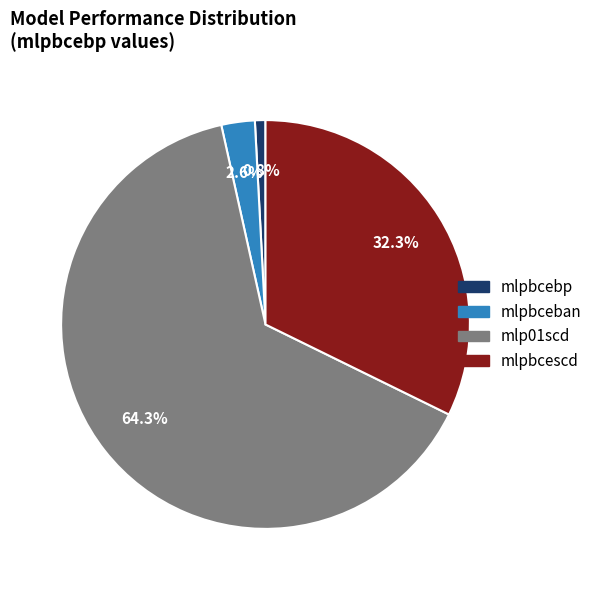

What percentage is the mlp01scd slice, to the nearest percent?

64%